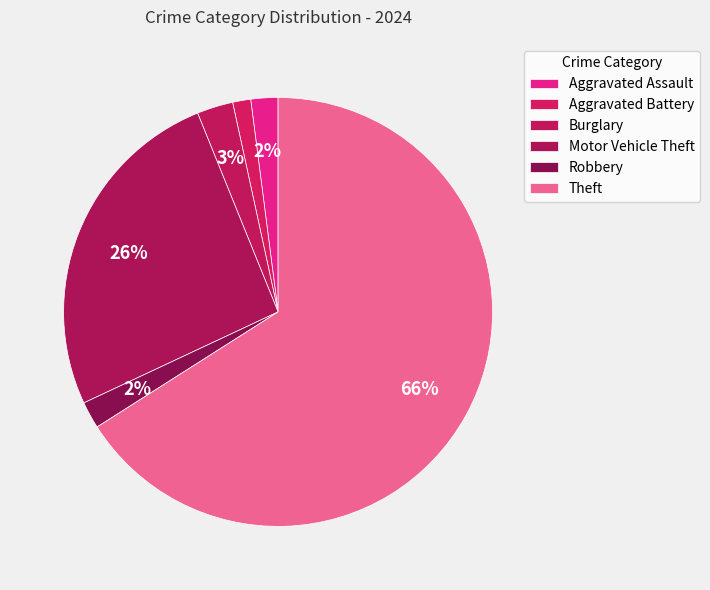

To the nearest percent, what is the combined percentage of Motor Vehicle Theft and Robbery?

28%